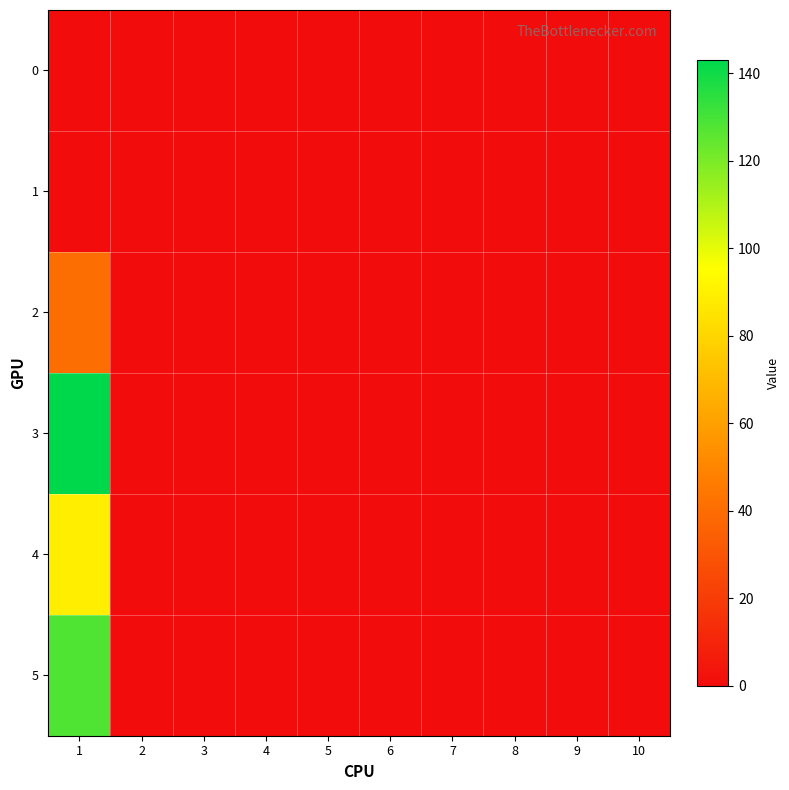

Rank the series by their maximum value, from lowest to highest.

0, 1, 2, 4, 5, 3